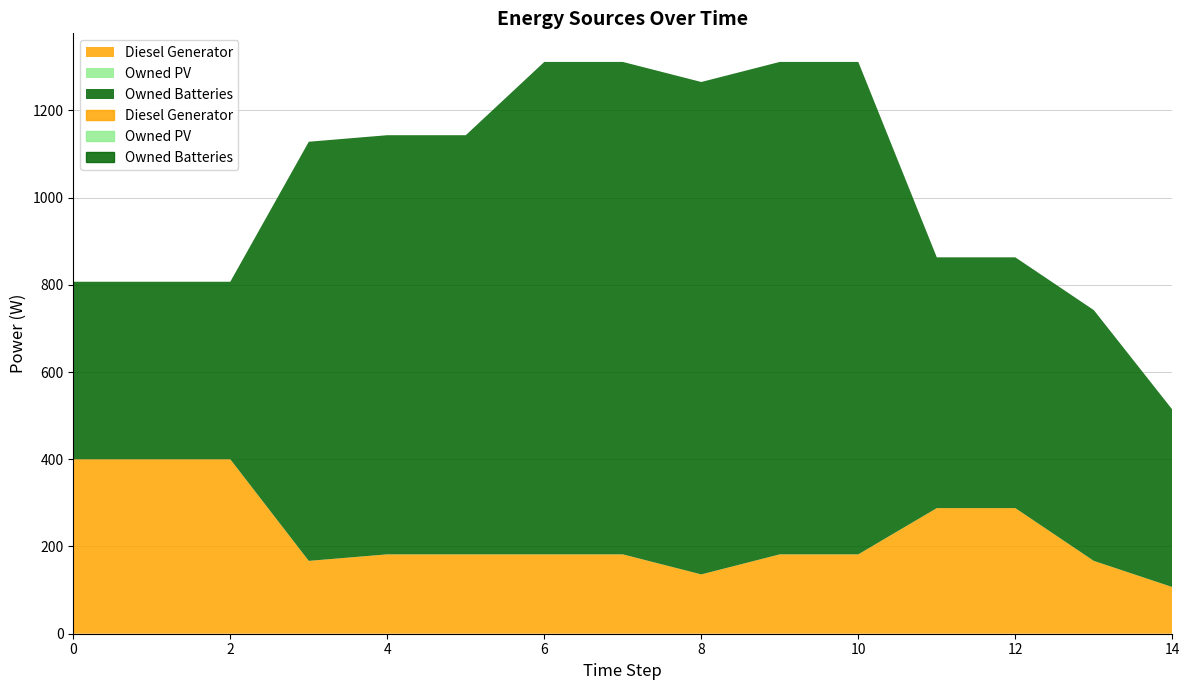

Which series has the largest total across all categories?

Owned Batteries